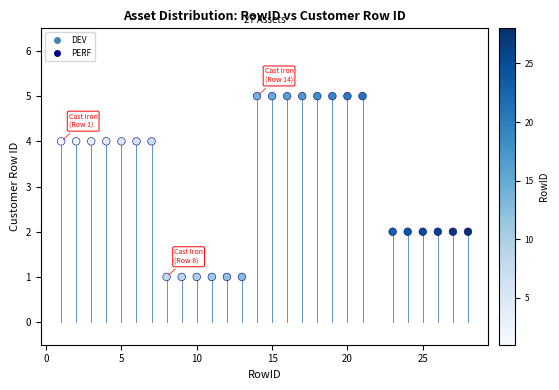

What is the range of X values (max minus min)?

27